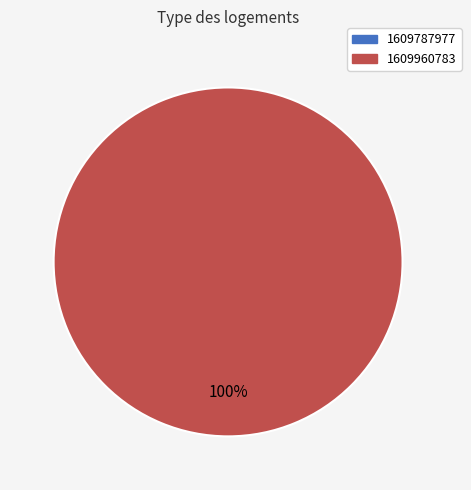

True or false: 1609960783 accounts for 99% of the total.

False